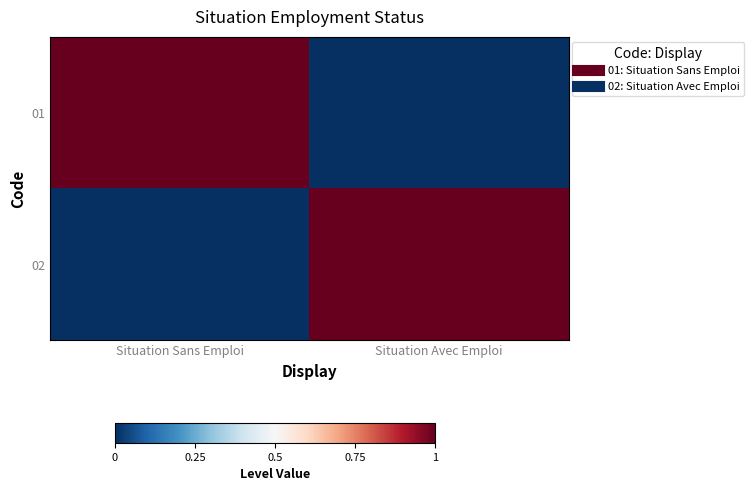

Reading left to right, list all the values displayed in this chart.

01: Situation Sans Emploi=1	Situation Avec Emploi=0
02: Situation Sans Emploi=0	Situation Avec Emploi=1